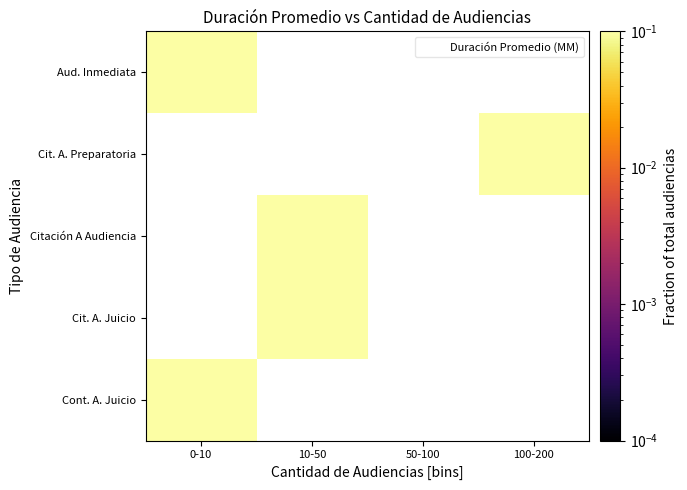

Between 100-200 and 10-50, which is larger?

10-50